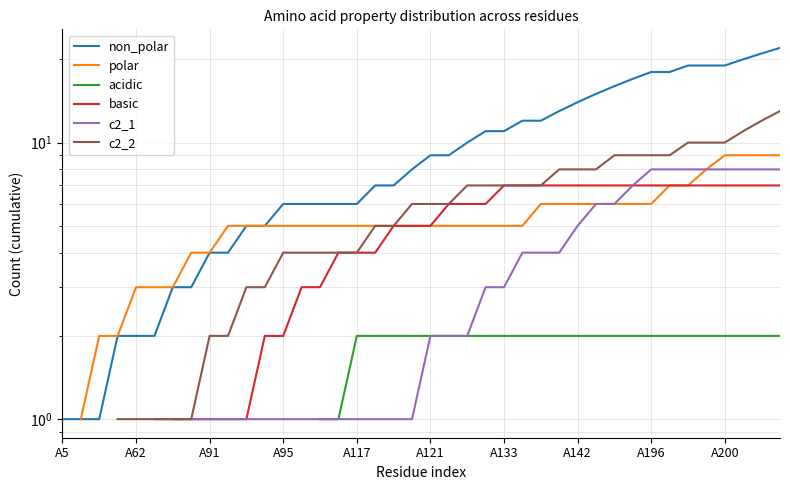

At how many categories does at least one series exceed 7?

21